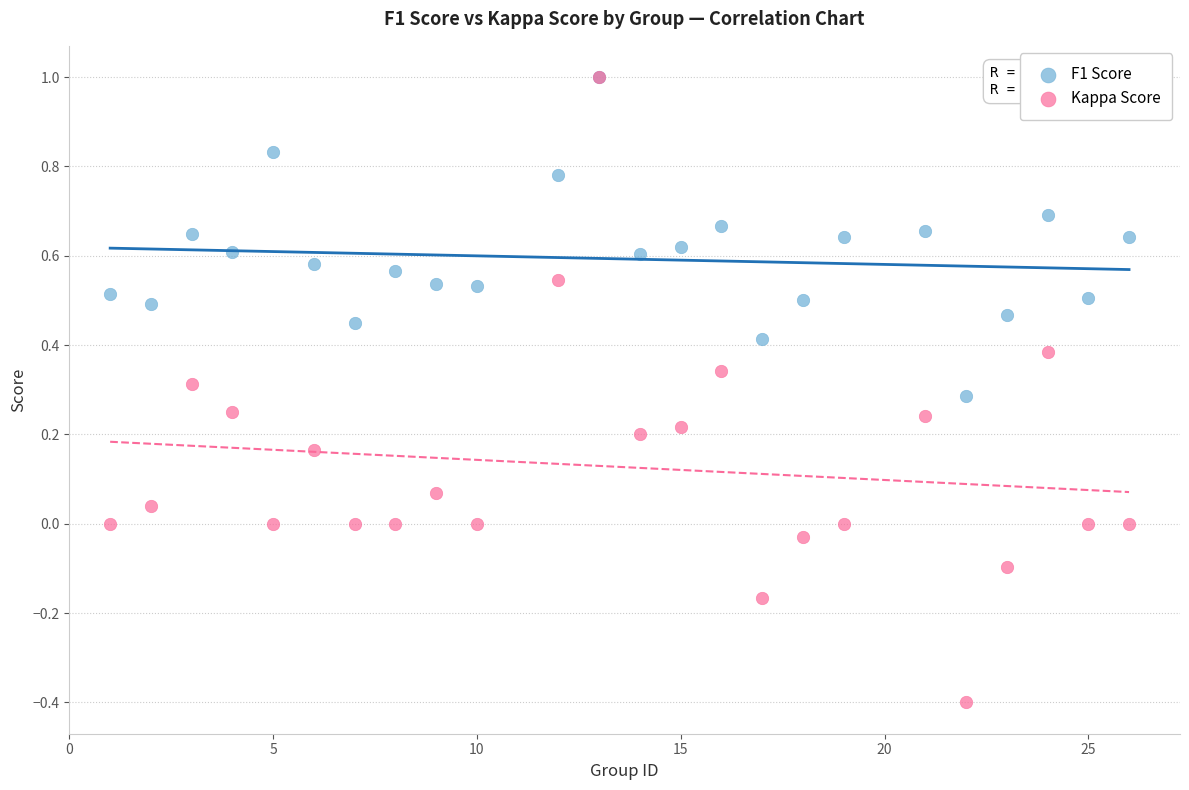

What are all the series names shown in the legend?

F1 Score, Kappa Score